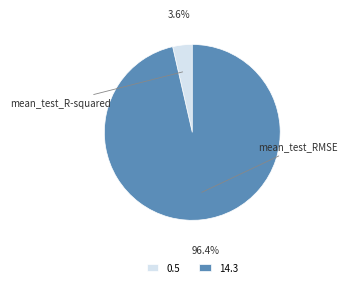

What is the change in value from mean_test_R-squared to mean_test_RMSE?

+13.8